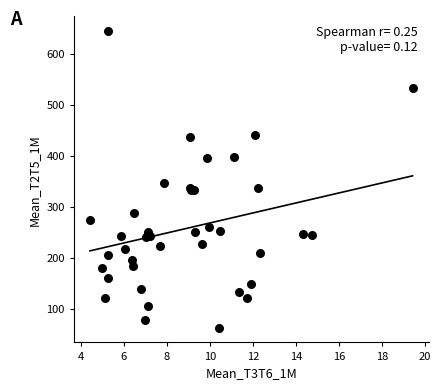

What Y value in the scatter plot is closest to 353?

345.5